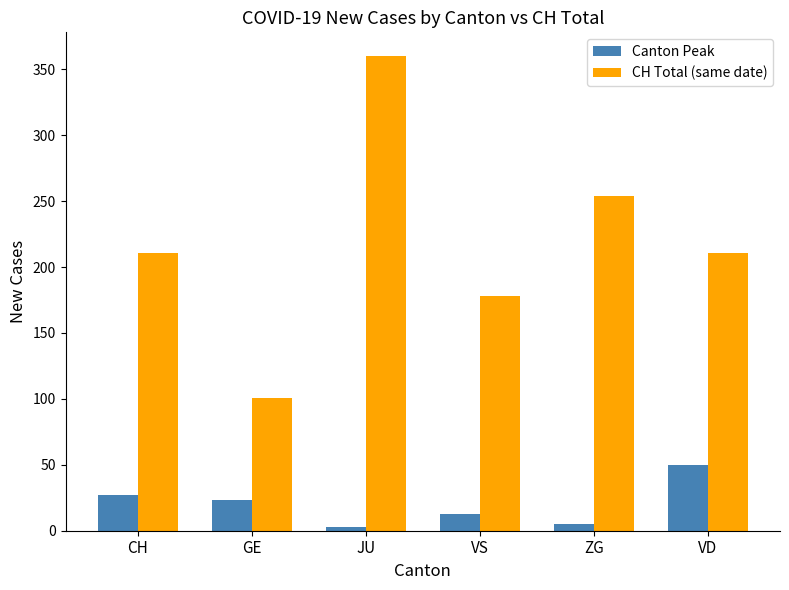

Rank the series by their average value, from highest to lowest.

CH Total (same date), Canton Peak